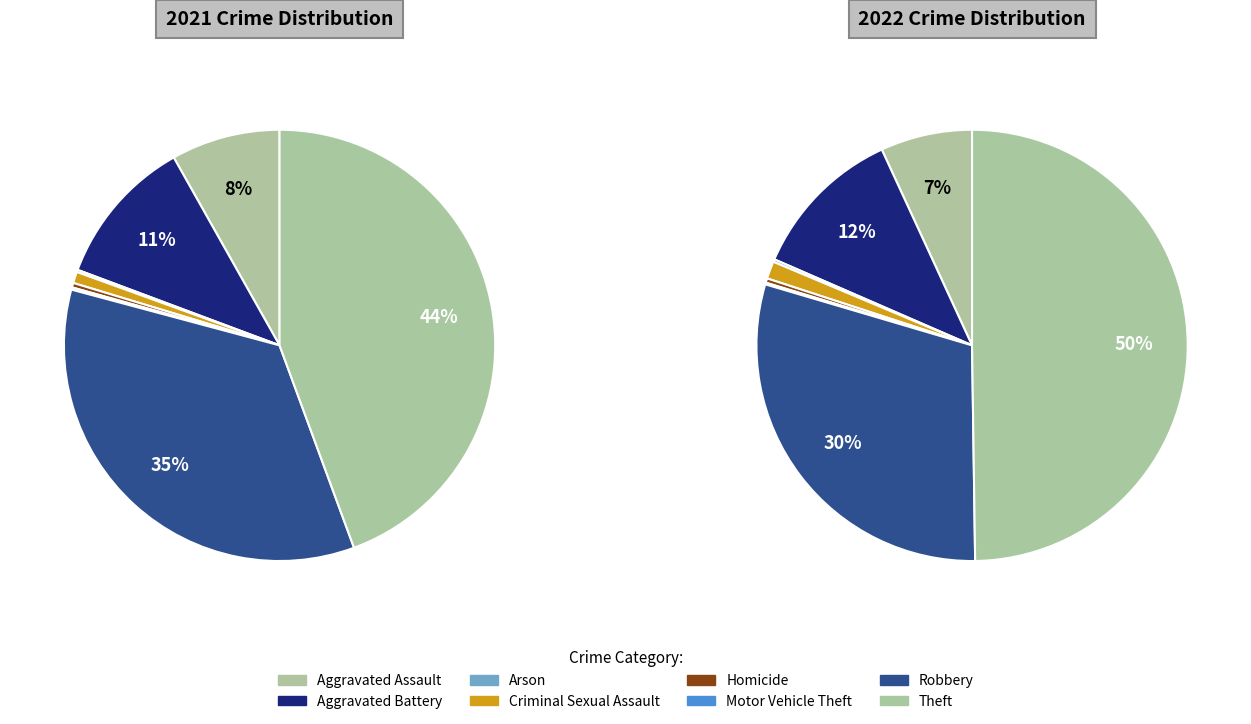

To the nearest percent, what is the difference between the 6 and 5 slice percentages?

30%